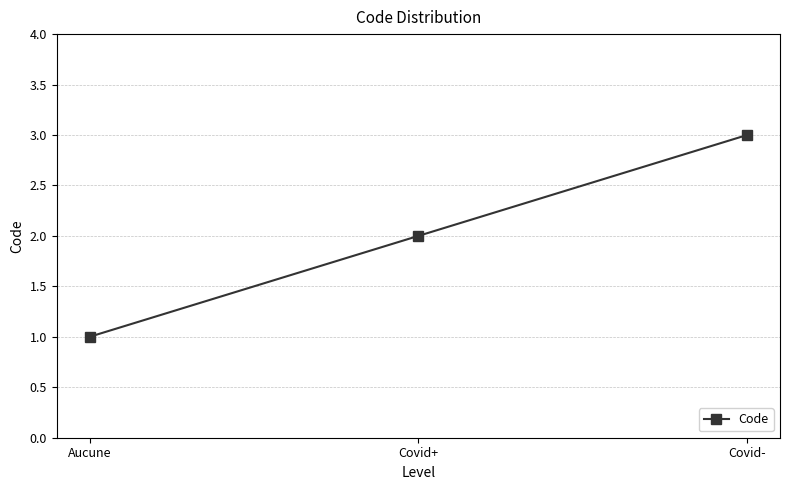

Reading right to left, transcribe all the data shown in this chart.

Covid-=3	Covid+=2	Aucune=1